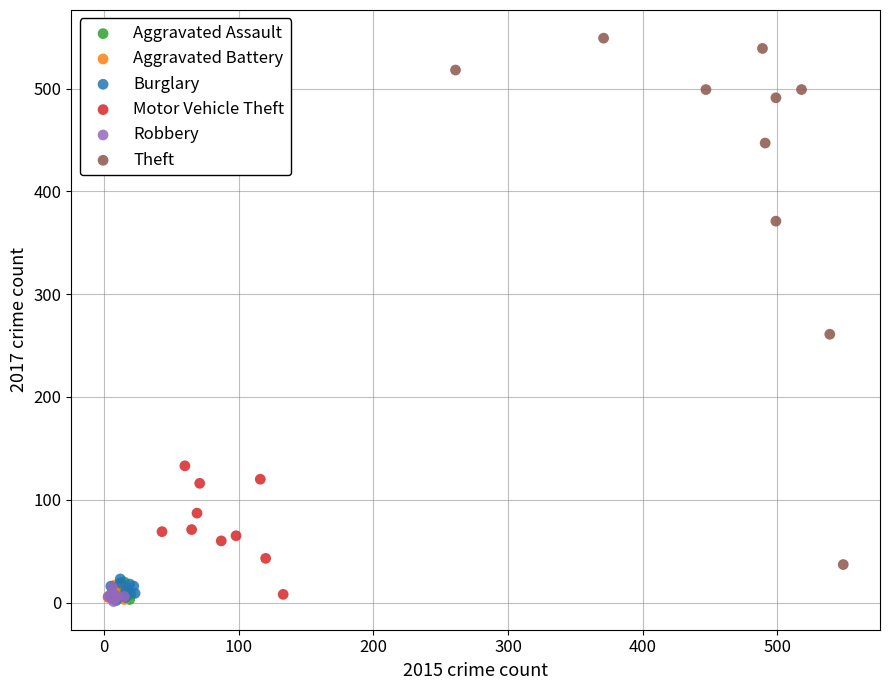

Which series has the widest spread of Y values?

Theft